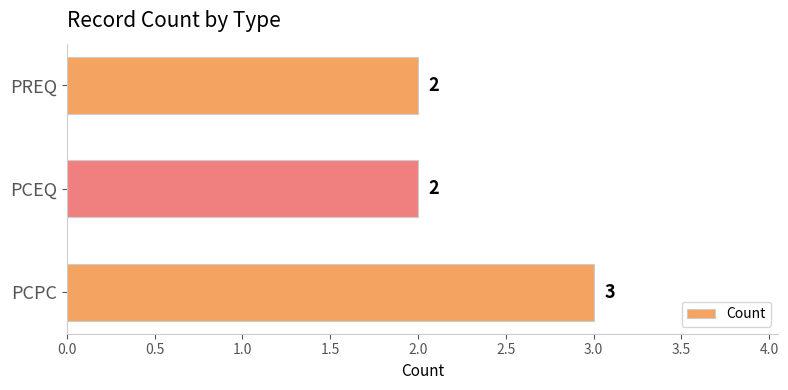

What is the greatest value displayed?

3